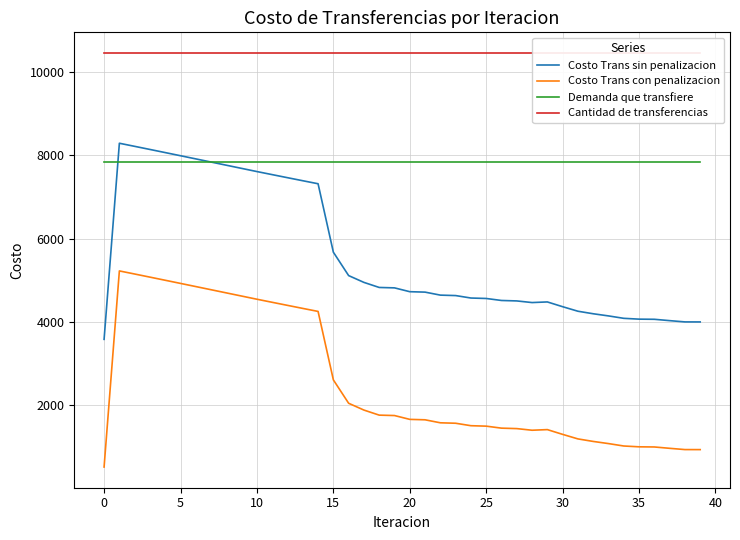

True or false: Costo Trans sin penalizacion and Costo Trans con penalizacion intersect in this chart.

False